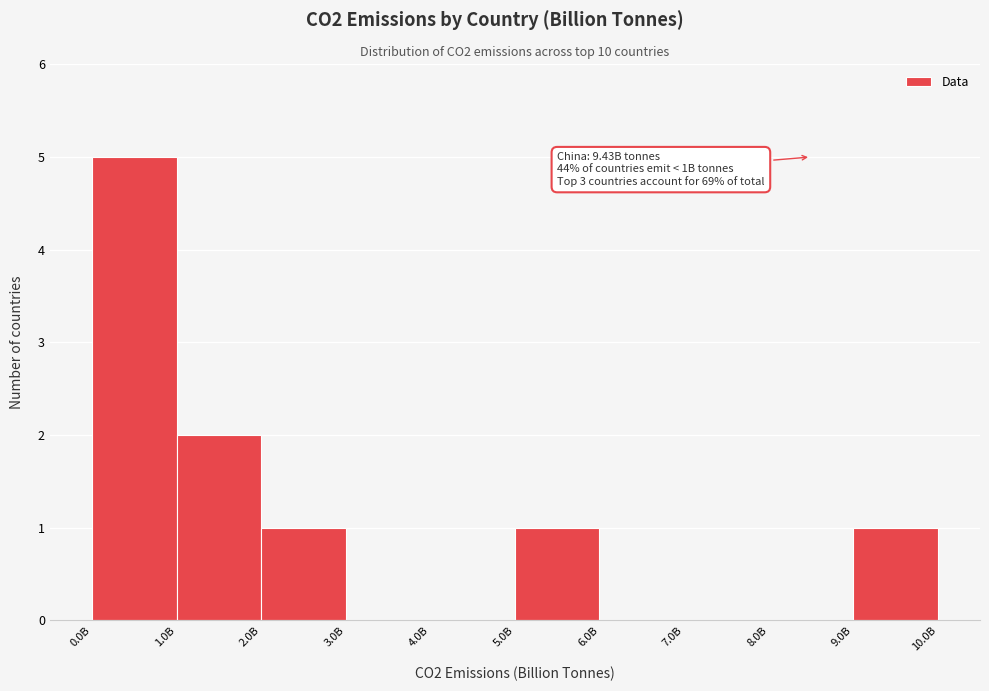

Reading left to right, list all the values displayed in this chart.

0.0B=5	1.0B=2	2.0B=1	3.0B=0	4.0B=0	5.0B=1	6.0B=0	7.0B=0	8.0B=0	9.0B=1